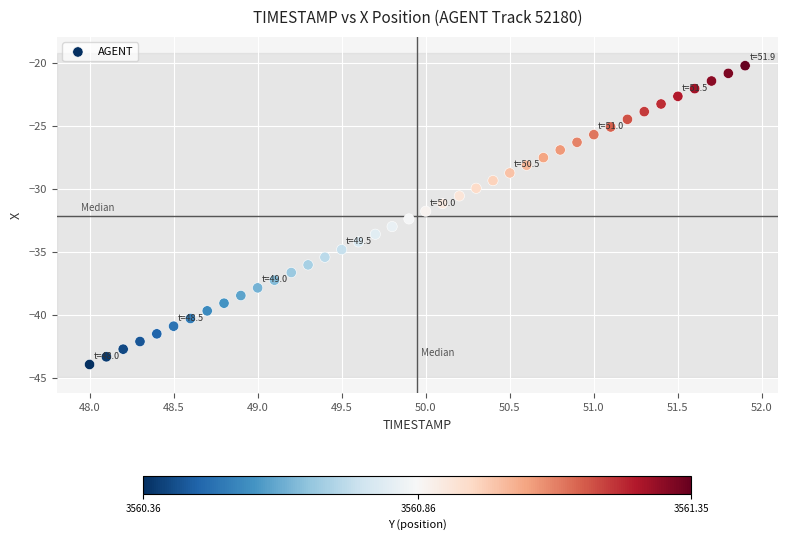

What is the range of Y values (max minus min)?

23.7